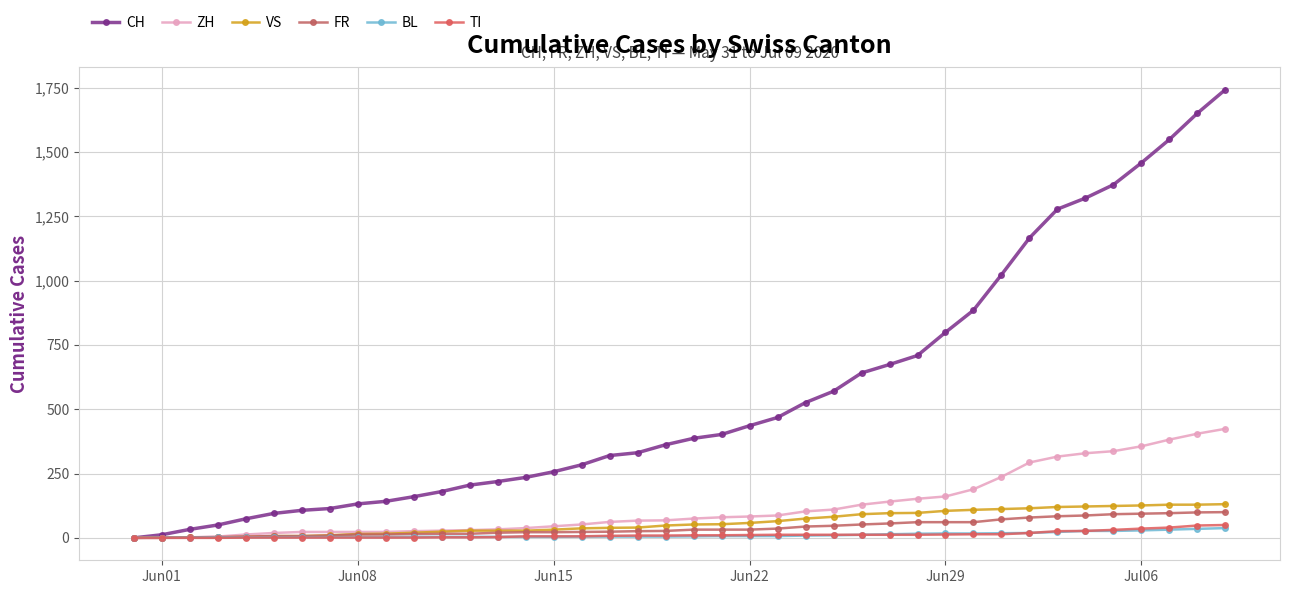

How many categories are shown in the chart?

40